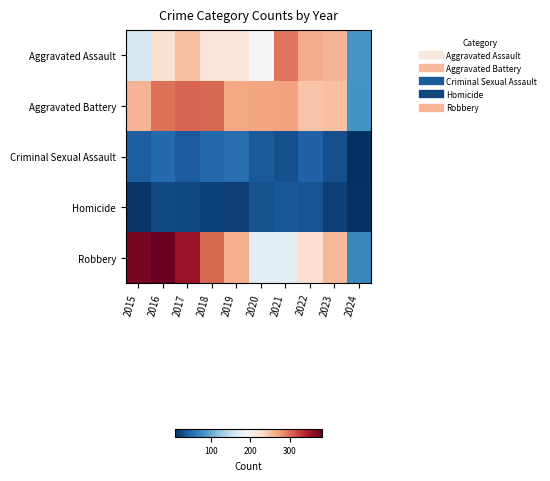

What is the greatest value displayed?

381